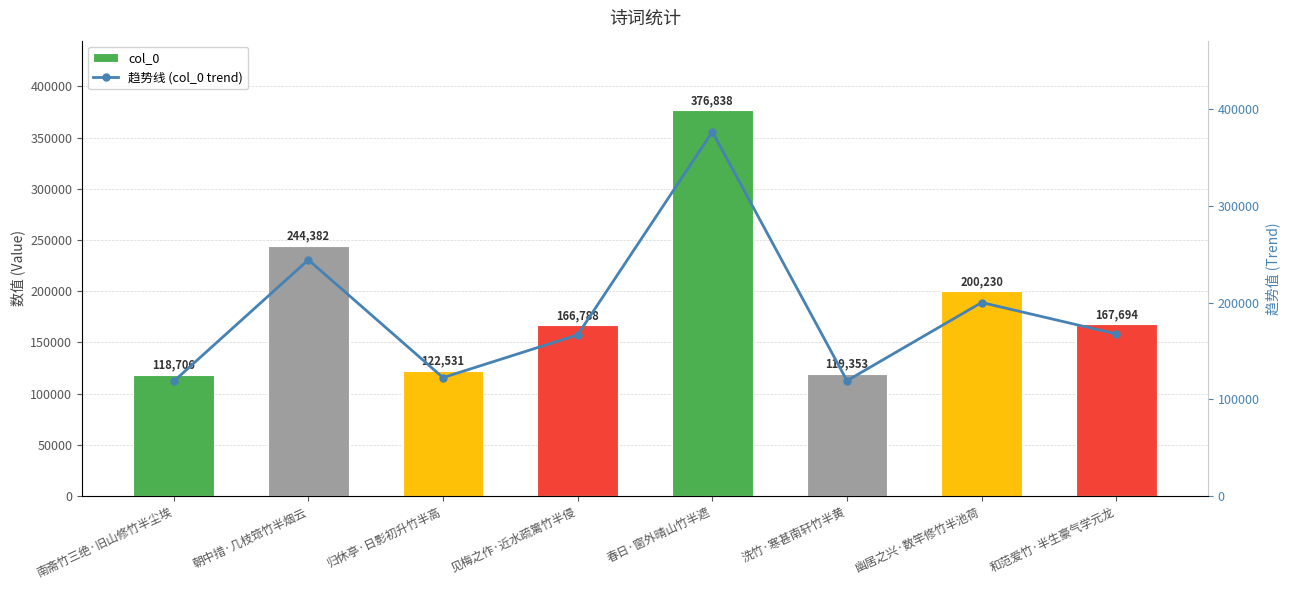

The value of col_0 at 朝中措·几枝筇竹半烟云 is 161093. True or false?

False